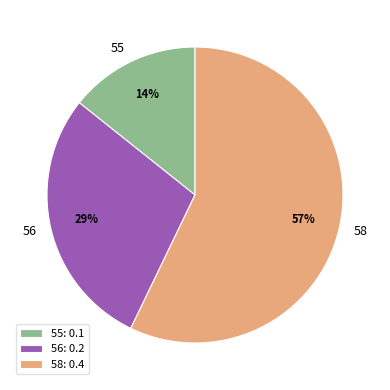

What is the smallest slice in the pie chart?

55